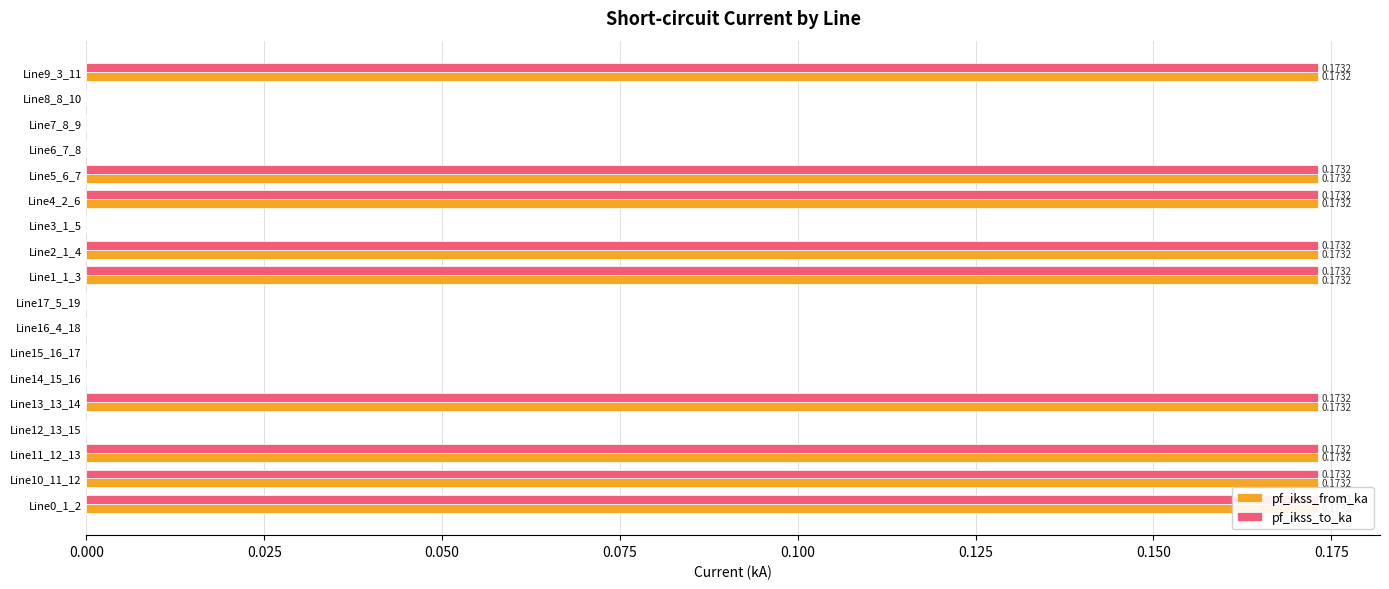

What is the sum of all pf_ikss_from_ka values?

1.6